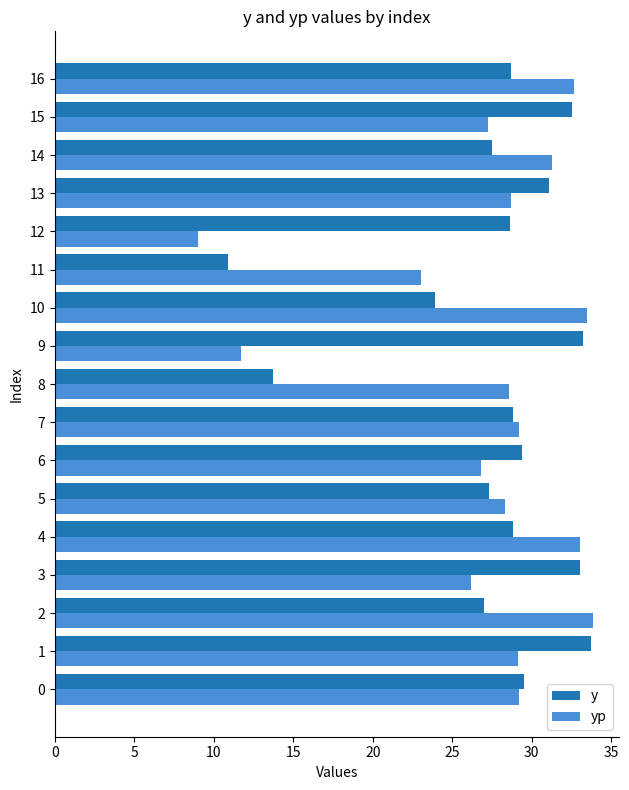

What is the smallest value displayed?

9.0